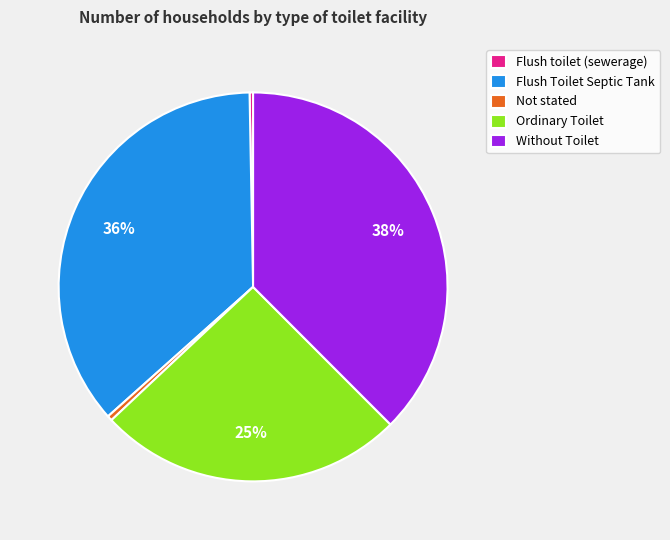

What is the ratio of the value at Flush Toilet Septic Tank to the value at Flush toilet (sewerage)?

125.6